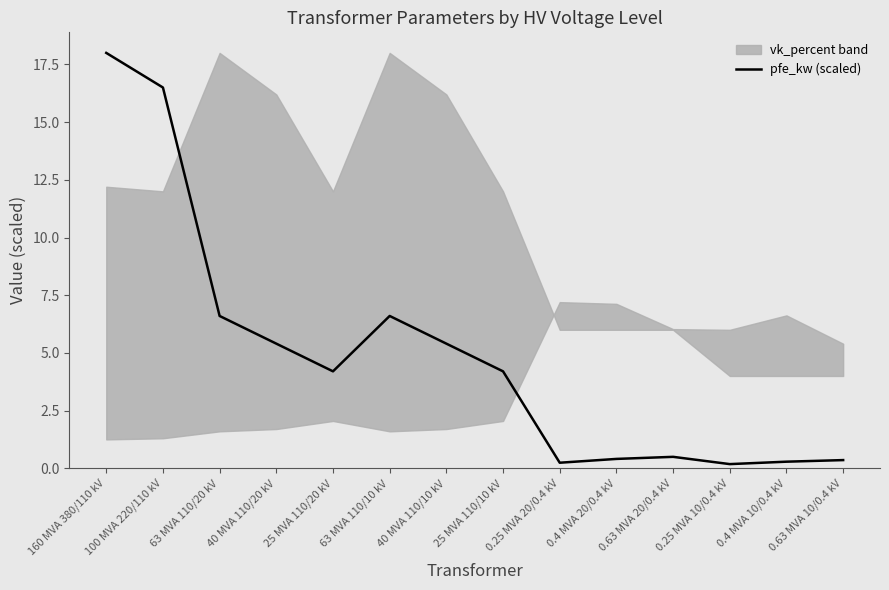

Does the chart have visible grid lines?

No